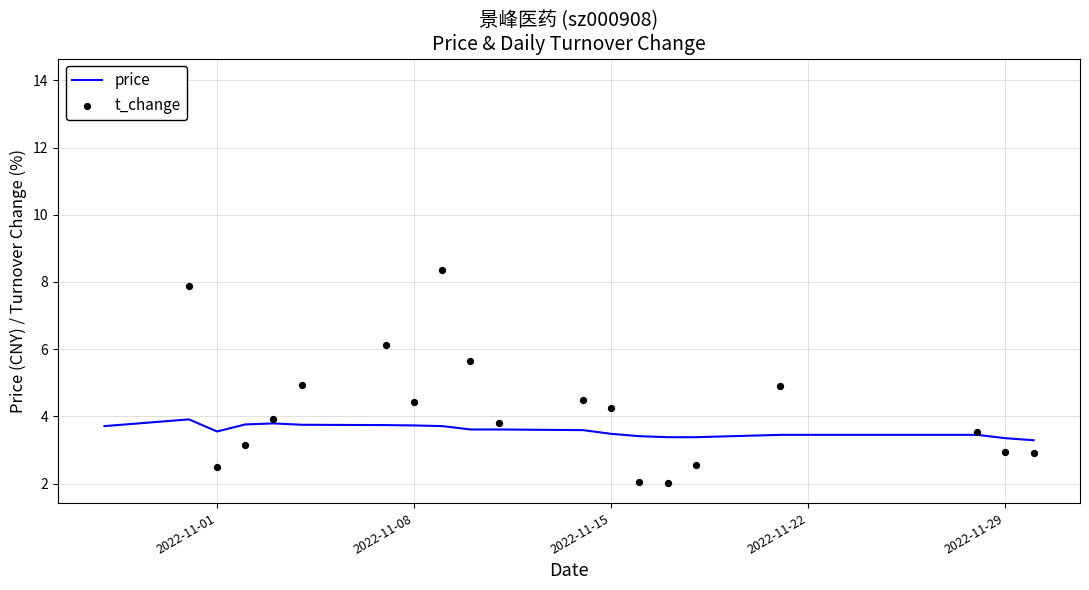

What is the minimum value for price?

3.3